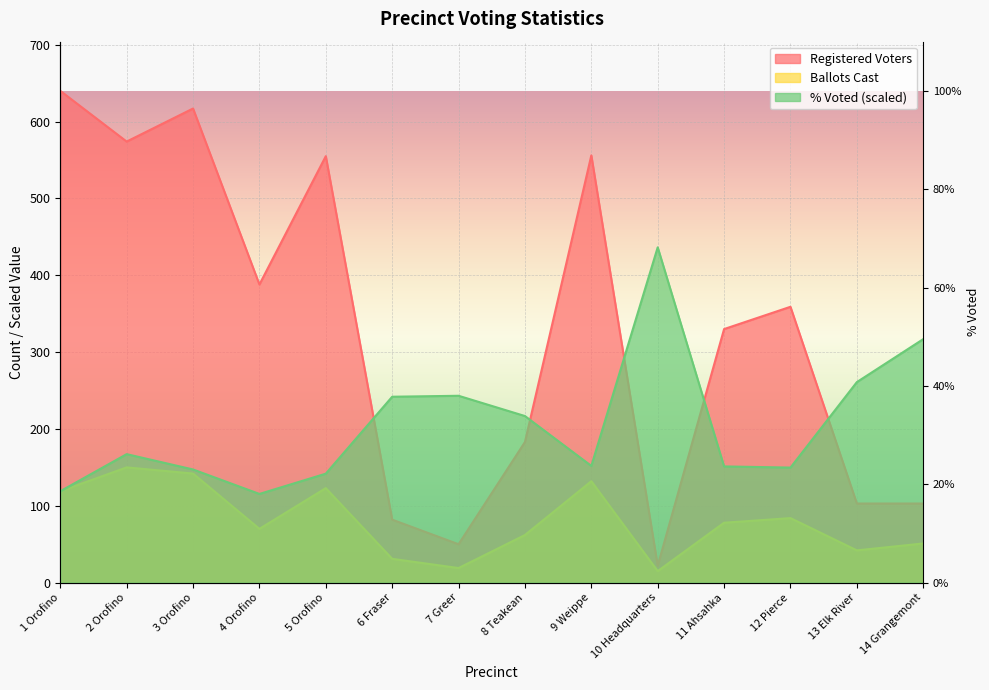

What is the difference between the maximum and minimum values in the Registered Voters series?

618.0